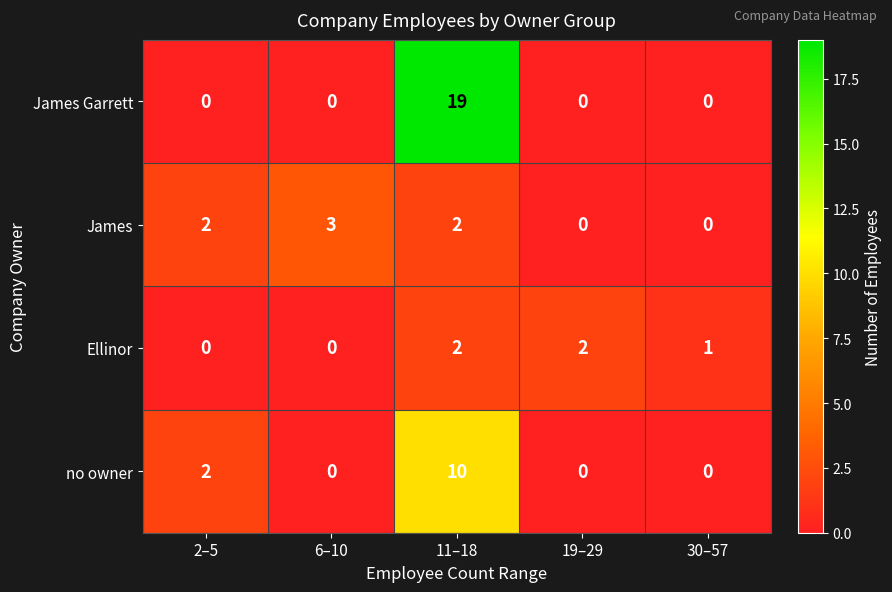

List the series in order of their peak value, lowest first.

Ellinor, James, no owner, James Garrett